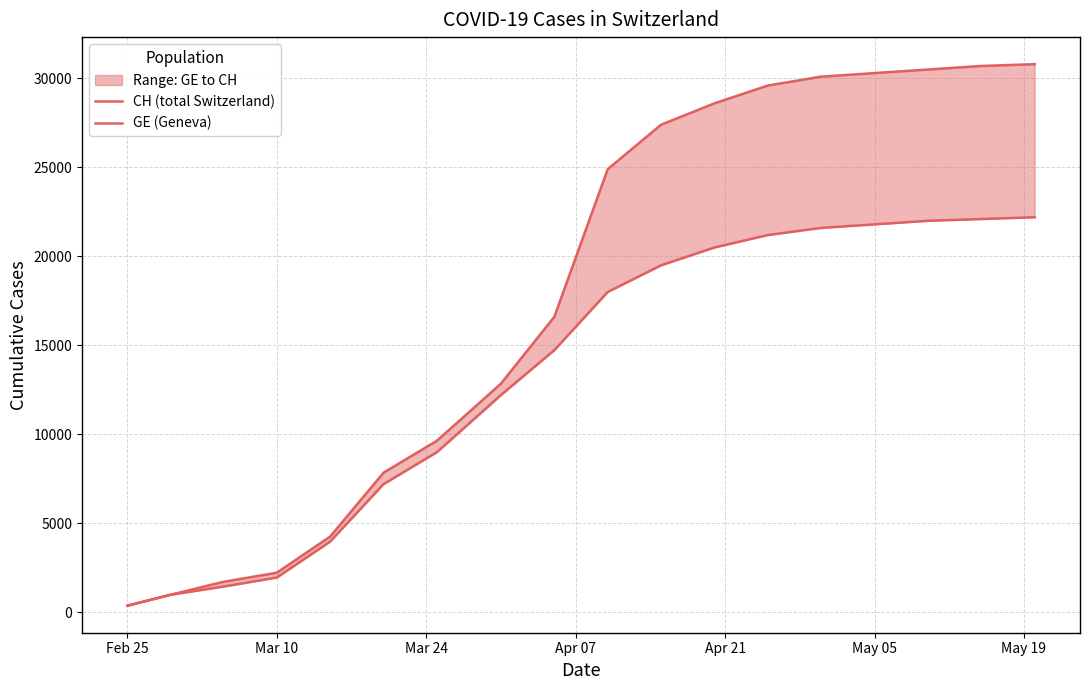

True or false: GE (Geneva) and CH (total Switzerland) cross at least once.

False